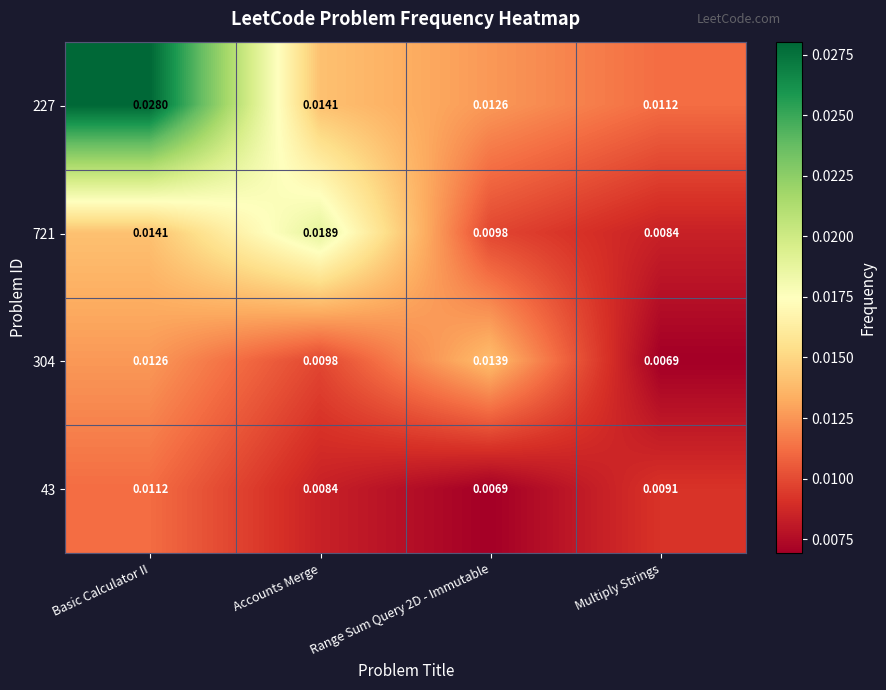

At which label is 227 closest to 0?

Multiply Strings